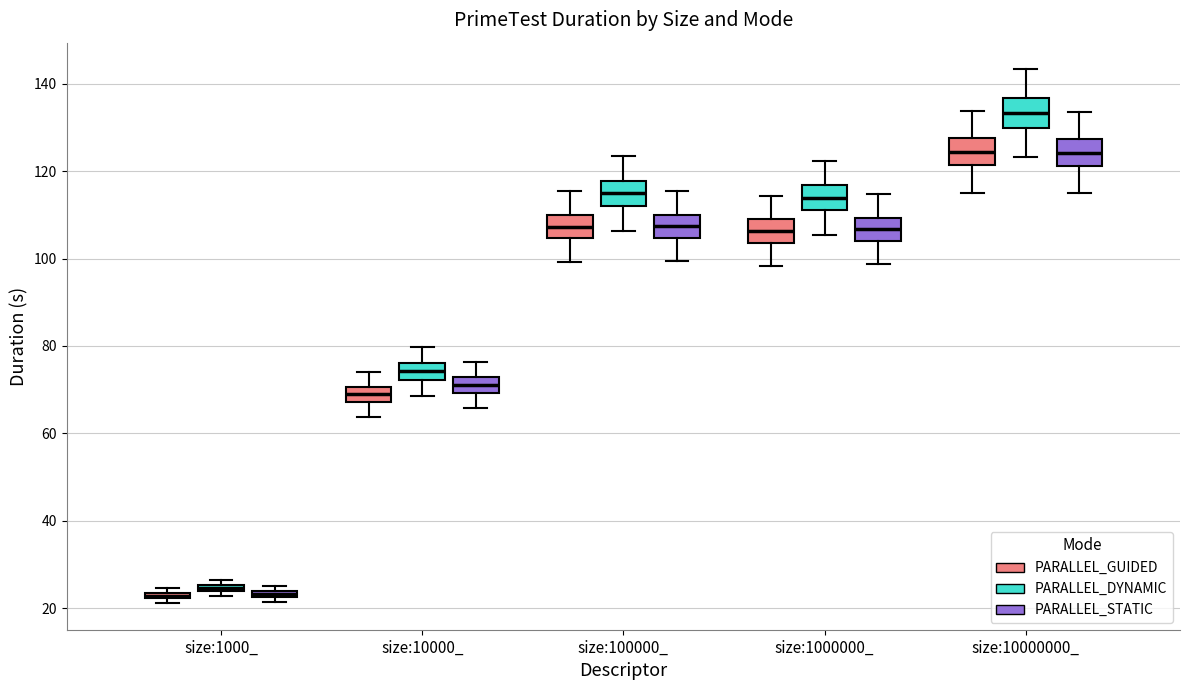

Where is the upper edge of the box for size:10000_ (PARALLEL_DYNAMIC) on the y-axis? The values are not printed on the chart, so give them approximately, as read against the axis.

76